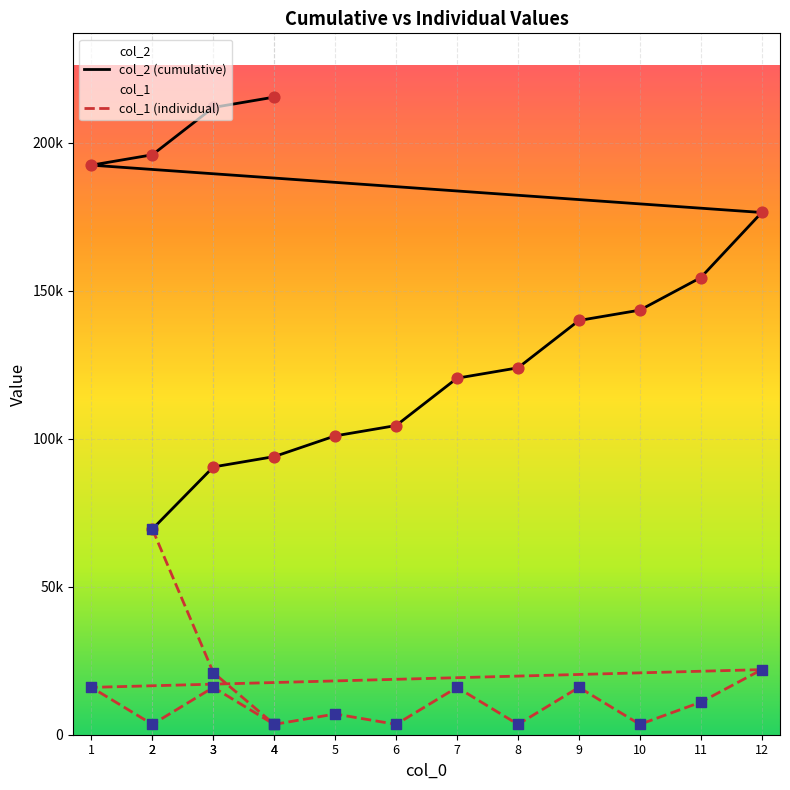

What are all the series names shown in the legend?

col_2 (cumulative), col_1 (individual)